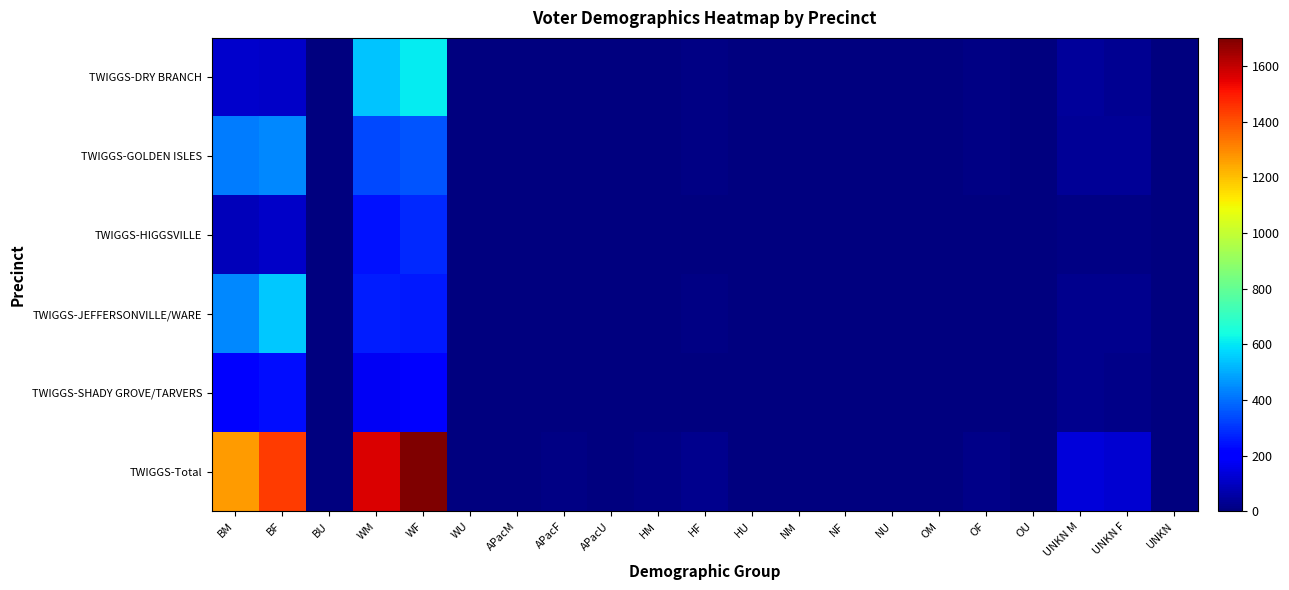

At how many categories does at least one series exceed 1187?

4